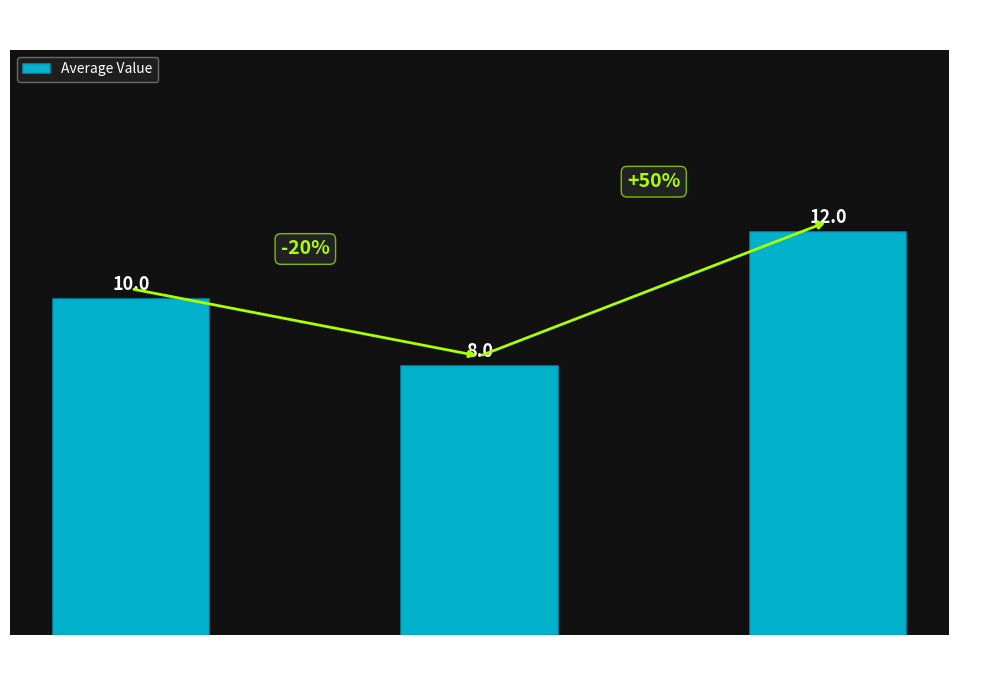

List the labels in order of value, largest first.

High i1
(i1=16), Low i1
(i1=4), Mid i1
(i1=9)